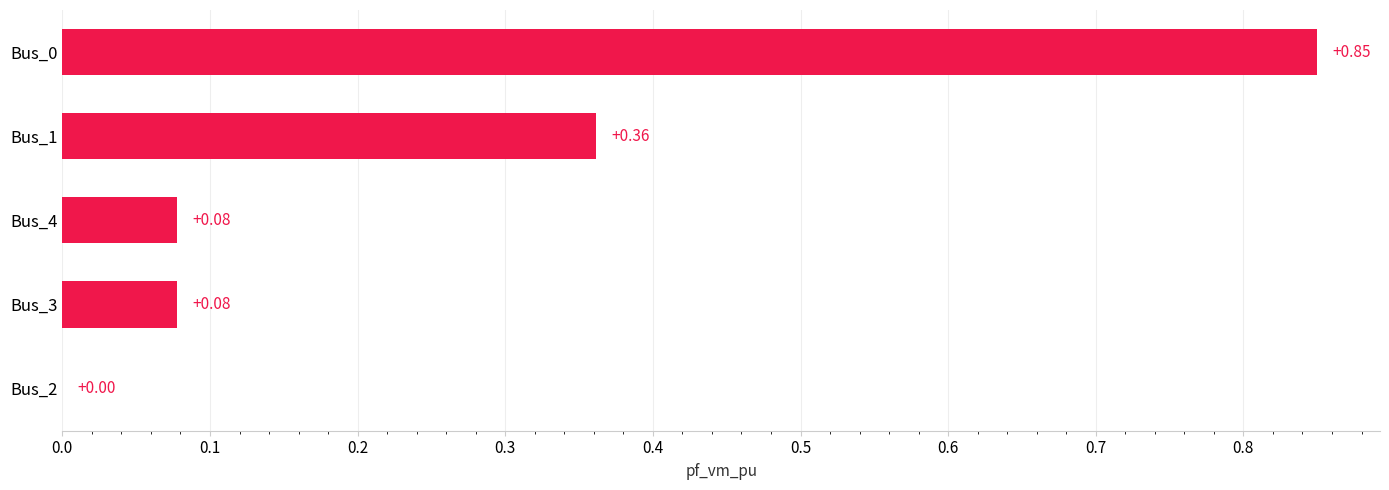

What is the sum of the values at Bus_0 and Bus_1?

1.2